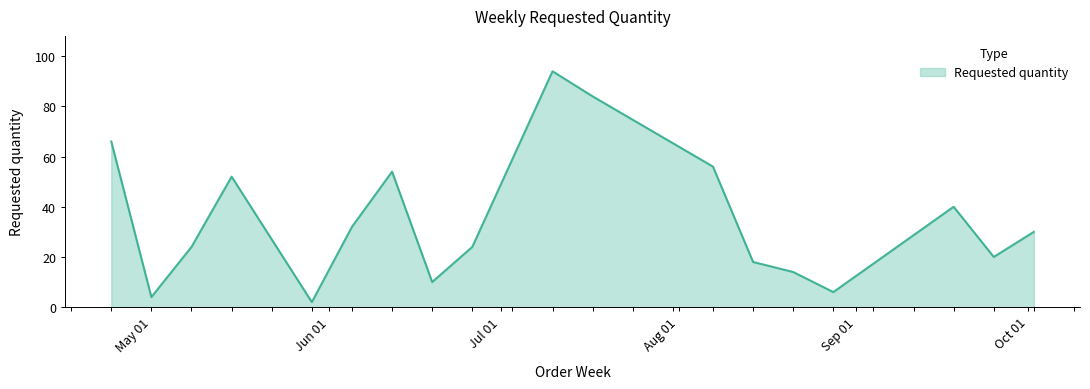

What is the minimum value shown in the chart?

2